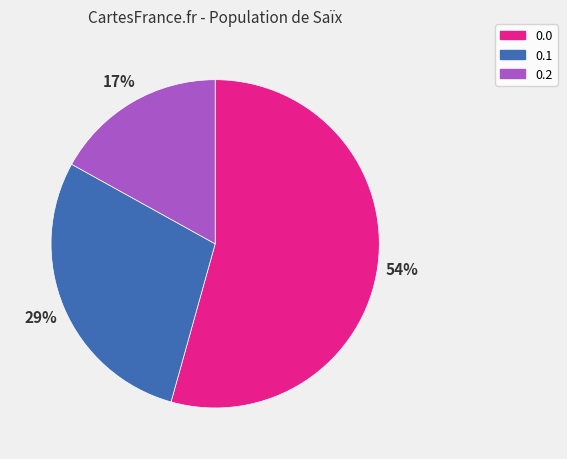

Which category has the smallest portion of the pie?

0.2